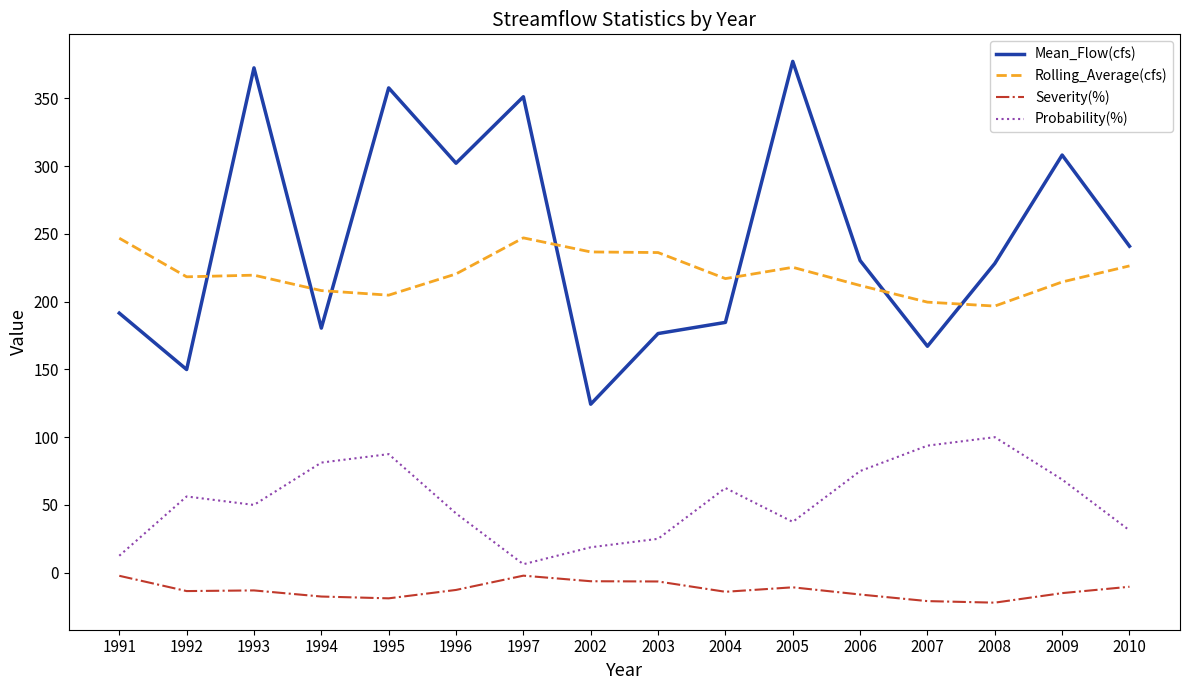

What is the average value of the Mean_Flow(cfs) series?

246.5